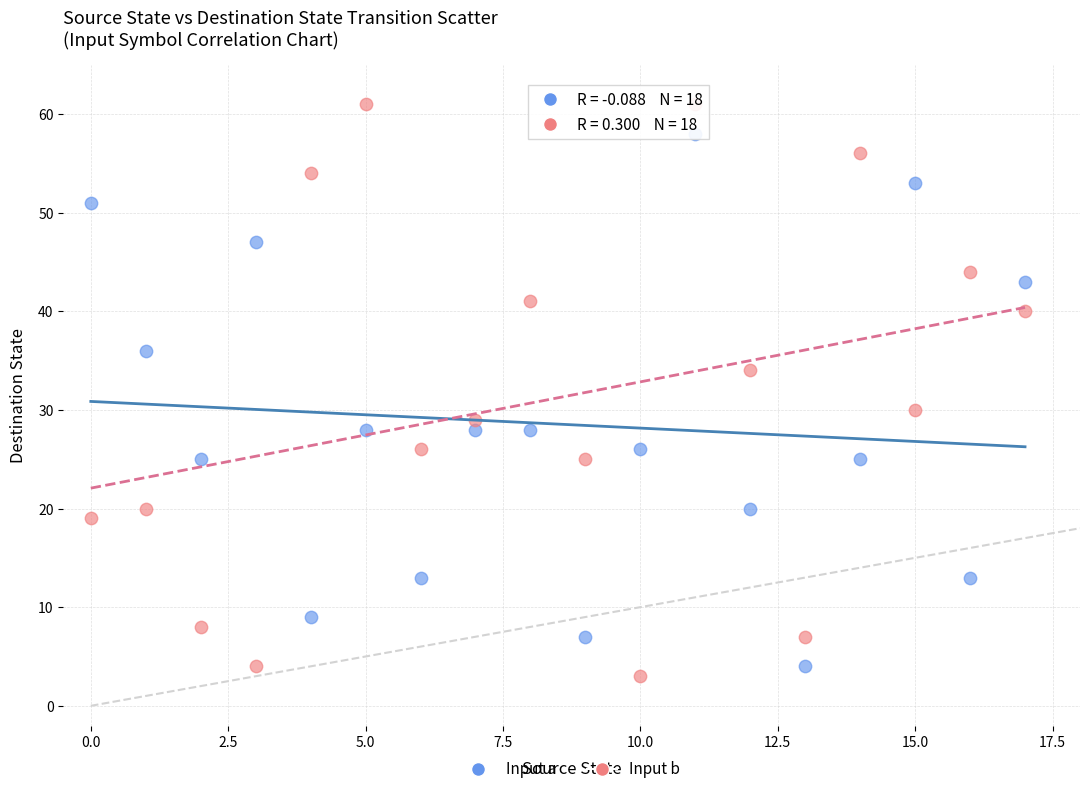

Which series has the largest Y range (max minus min)?

Input b